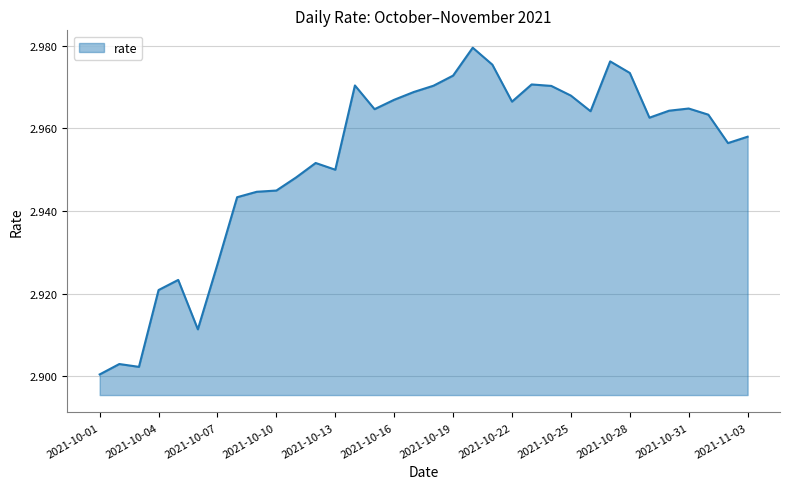

Which label corresponds to the largest value in the chart?

2021-10-20